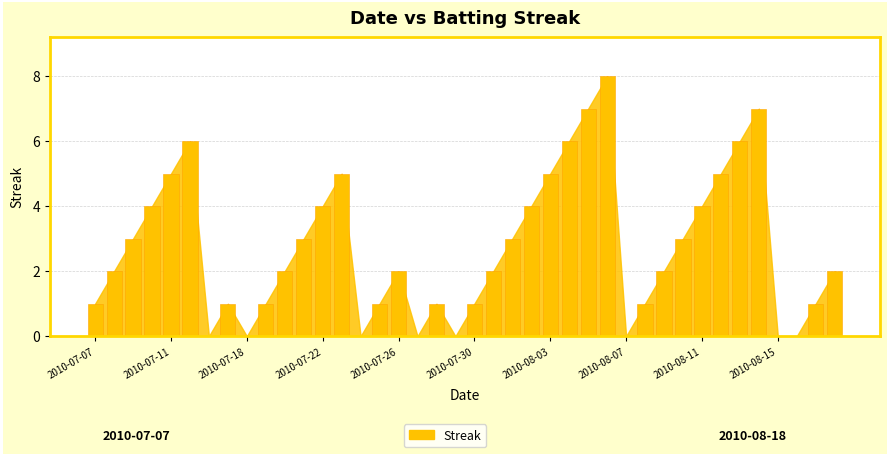

List the labels in order of value, largest first.

2010-08-06, 2010-08-05, 2010-08-14, 2010-07-15, 2010-08-04, 2010-08-13, 2010-07-11, 2010-07-23, 2010-08-03, 2010-08-12, 2010-07-10, 2010-07-22, 2010-08-02, 2010-08-11, 2010-07-09, 2010-07-21, 2010-08-01, 2010-08-10, 2010-07-08, 2010-07-20, 2010-07-26, 2010-07-31, 2010-08-09, 2010-08-18, 2010-07-07, 2010-07-17, 2010-07-19, 2010-07-25, 2010-07-28, 2010-07-30, 2010-08-08, 2010-08-17, 2010-07-16, 2010-07-18, 2010-07-24, 2010-07-27, 2010-07-29, 2010-08-07, 2010-08-15, 2010-08-16